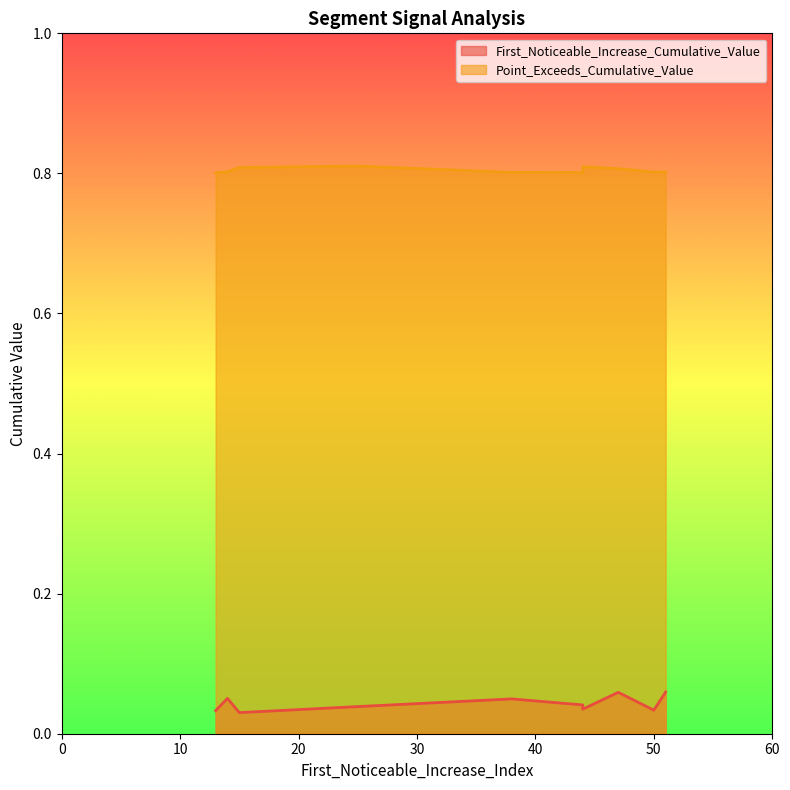

Which series has the largest range (max minus min)?

First_Noticeable_Increase_Cumulative_Value